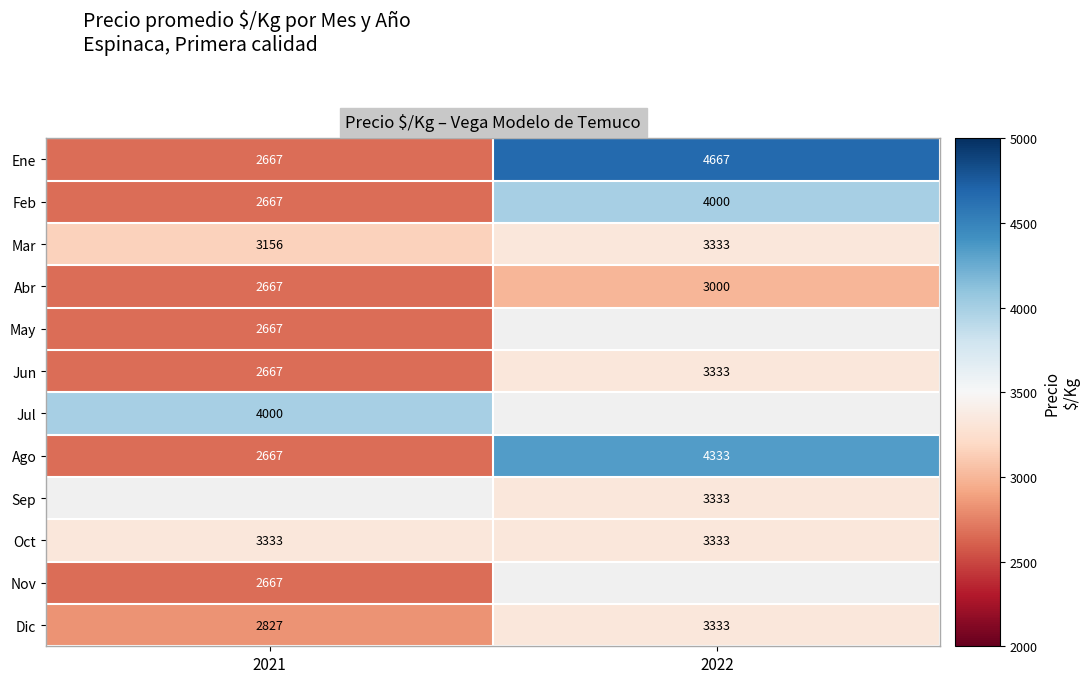

At which category does the chart reach its minimum across all series?

2021